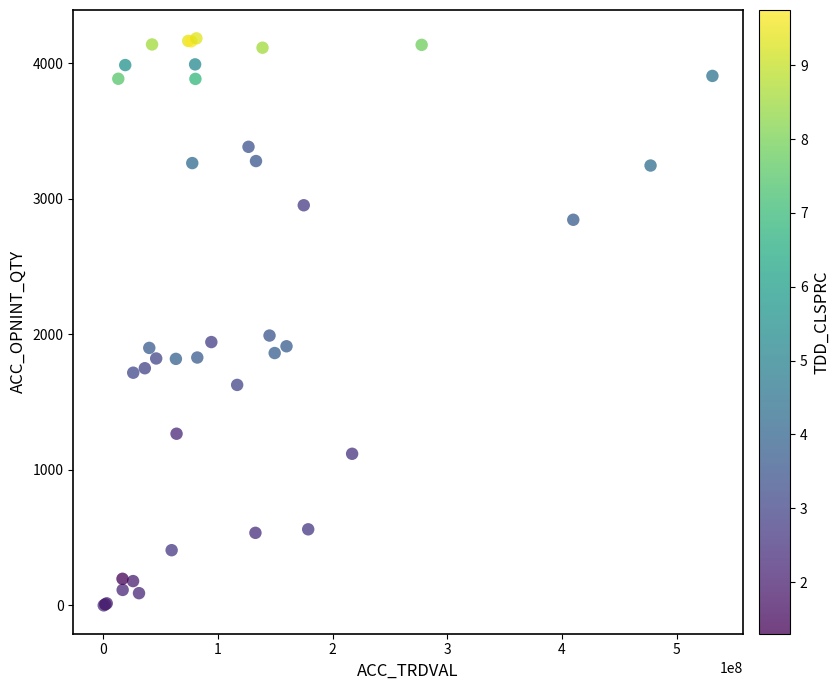

What Y value in the scatter plot is closest to 2091?

1990